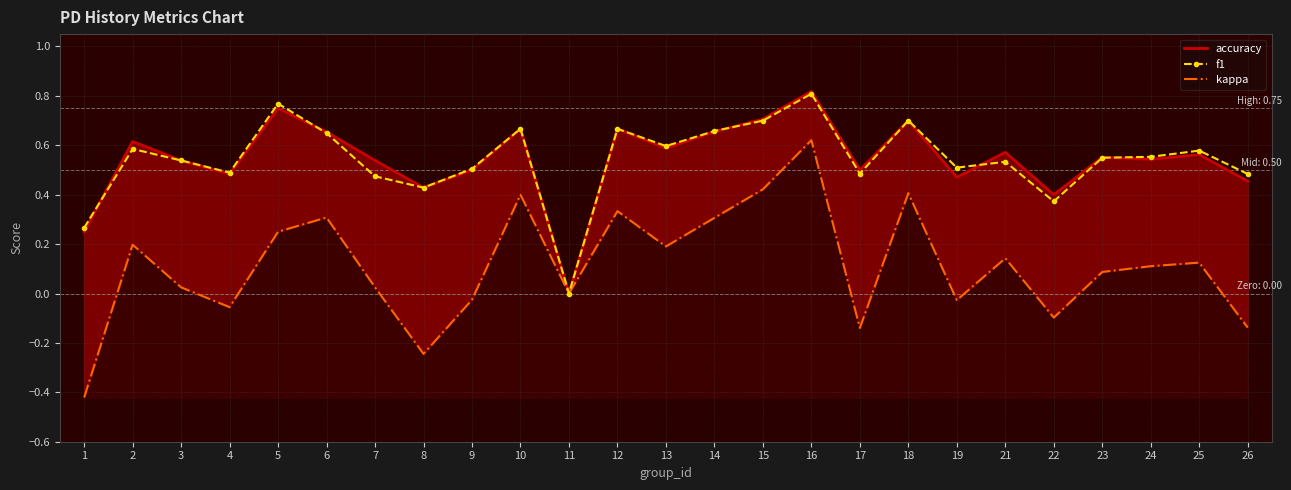

At which category is the sum across all series the highest?

16